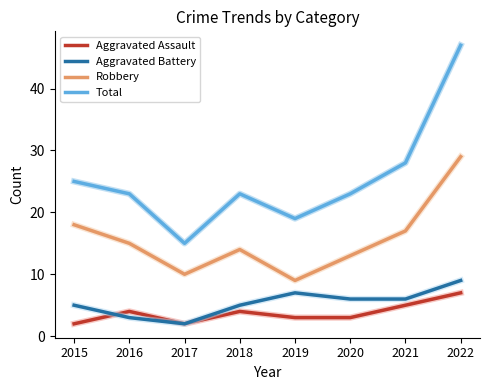

What is the lowest value of the Aggravated Battery series?

2